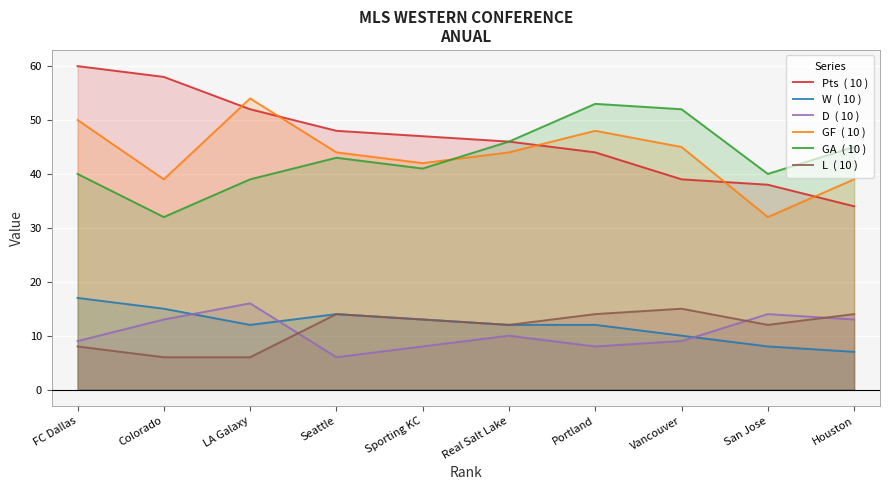

Which series ends up on top after the final intersection of D  ( 10 ) and L  ( 10 )?

L  ( 10 )